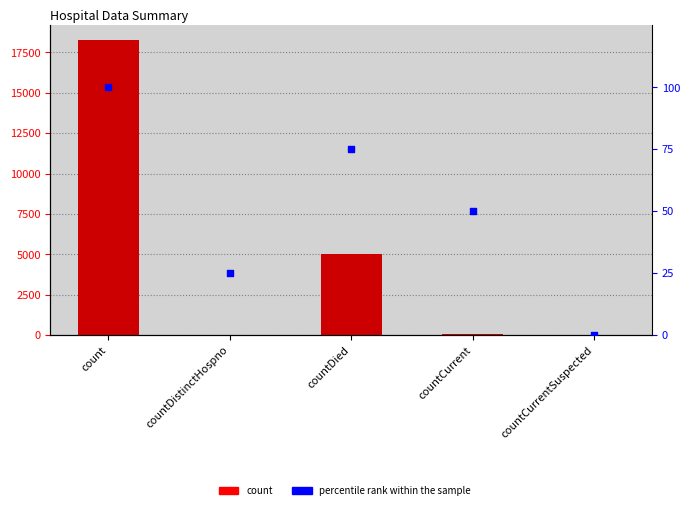

What is the total value across all series at count?

18360